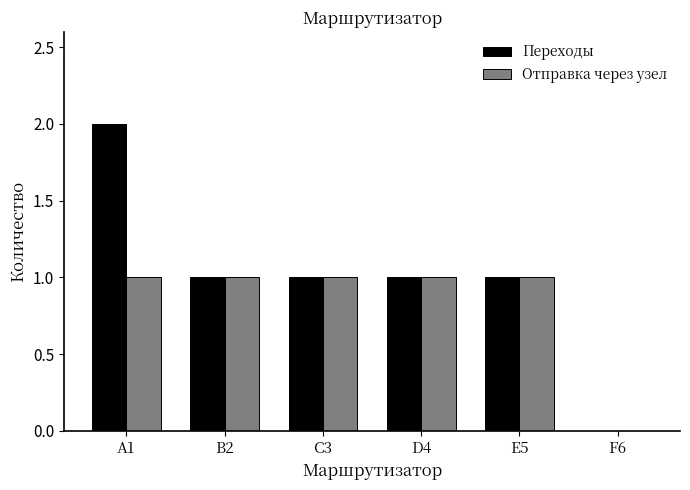

What is the sum of the Отправка через узел values at E5 and B2?

2